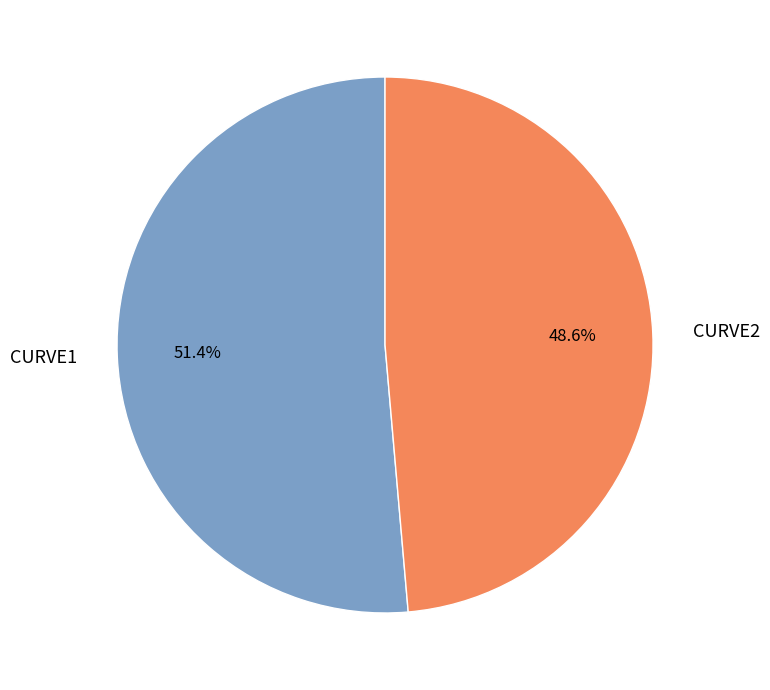

To the nearest percent, what is the difference between the largest and smallest slice percentages?

3%